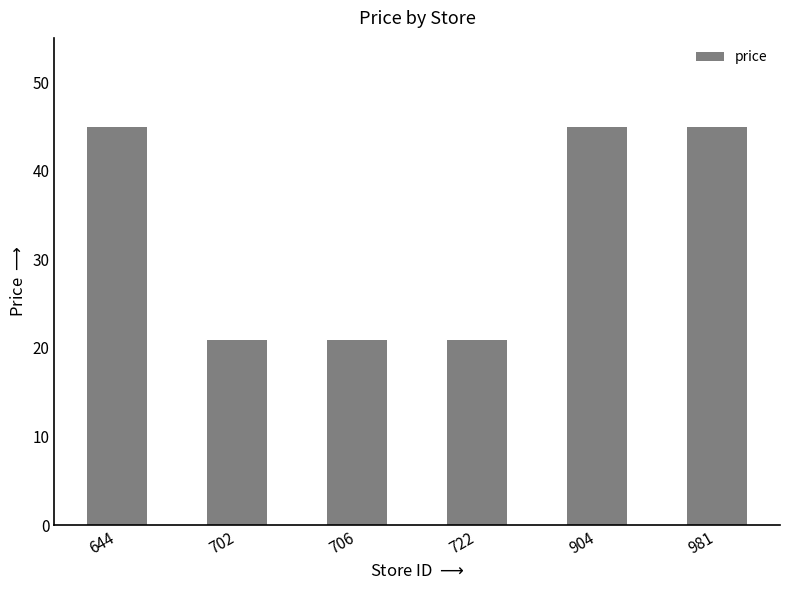

How many bars are there in total?

6